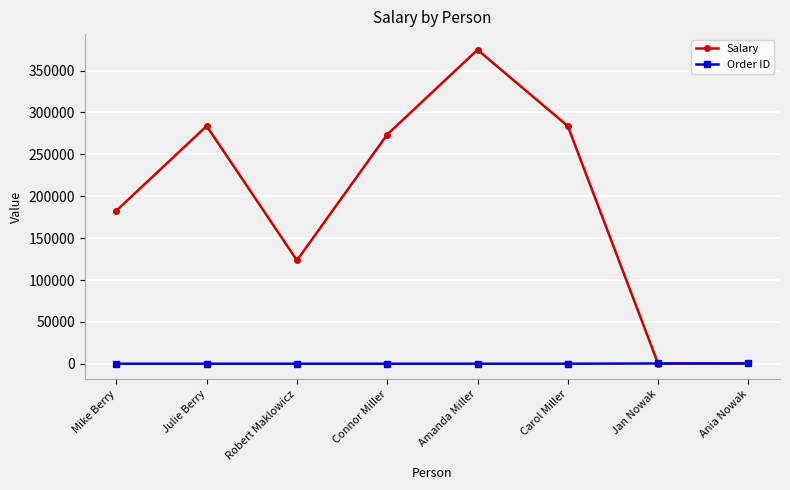

At which label does Salary first exceed 273646?

Julie Berry